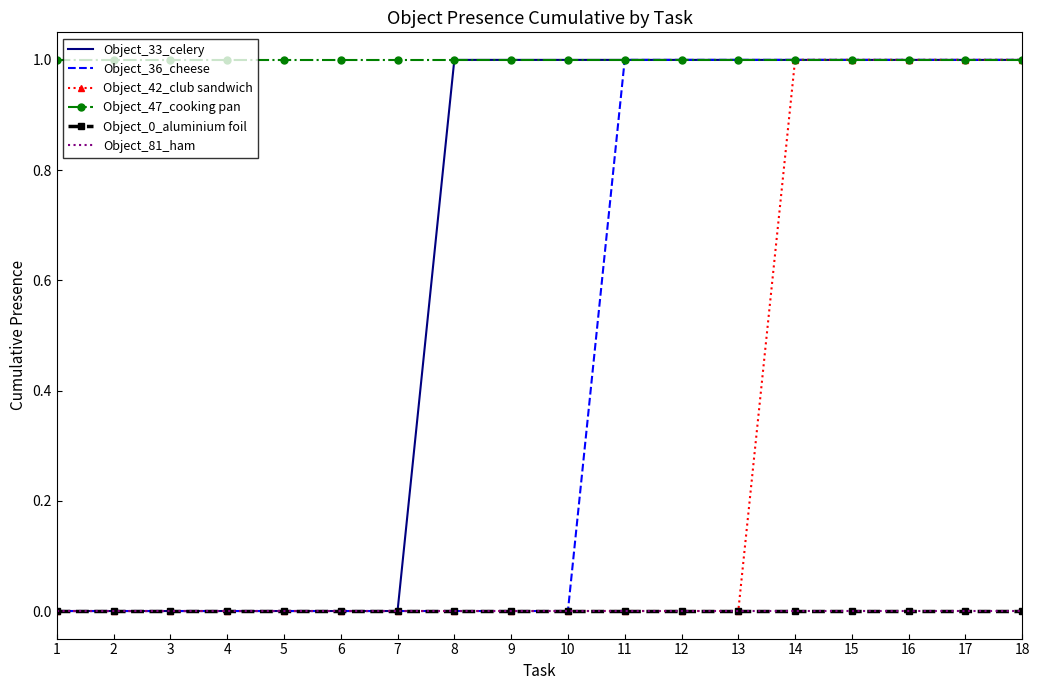

Which category has the lowest value in the Object_36_cheese series?

1